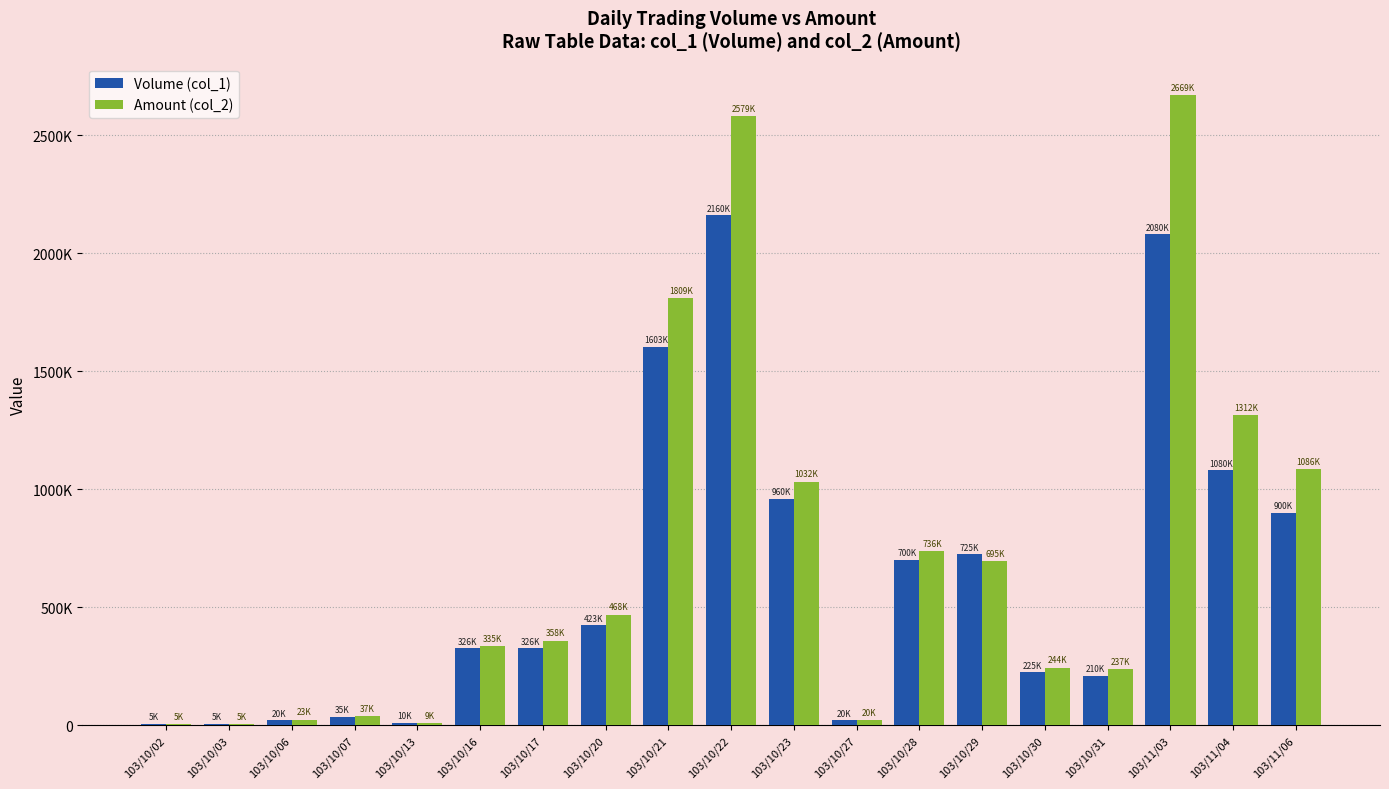

Which series has the largest total across all categories?

Amount (col_2)